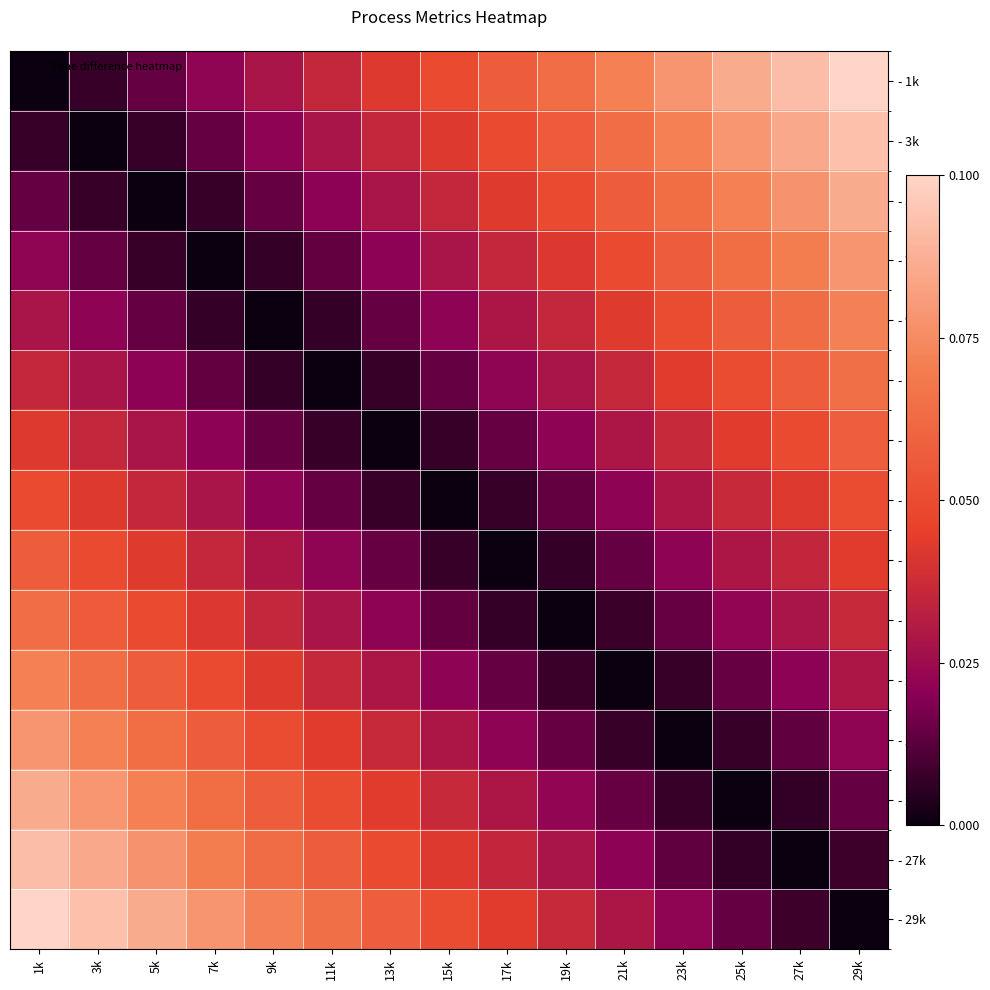

How many categories are shown in the chart?

15